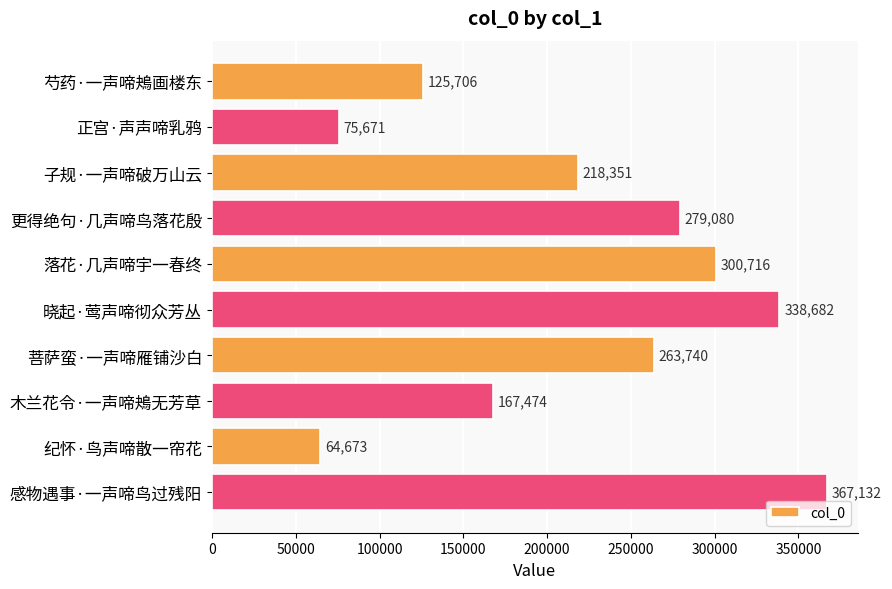

What is the label of the 10th bar from the bottom?

芍药·一声啼鴂画楼东